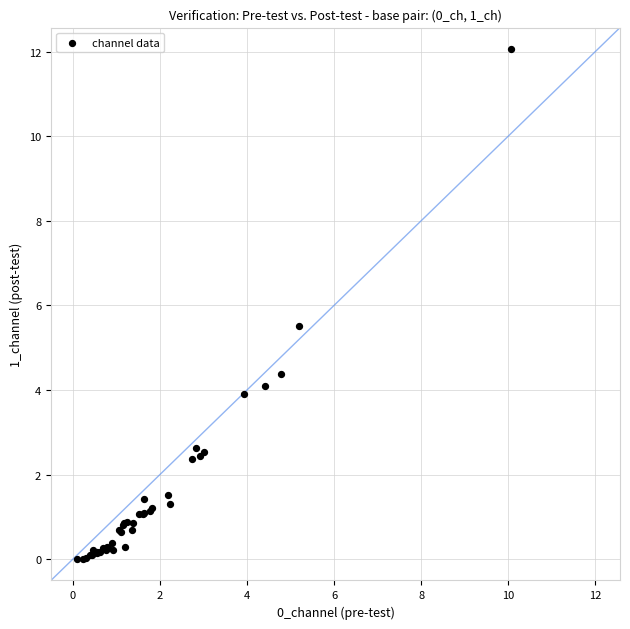

What Y value in the scatter plot is closest to 6?

5.5